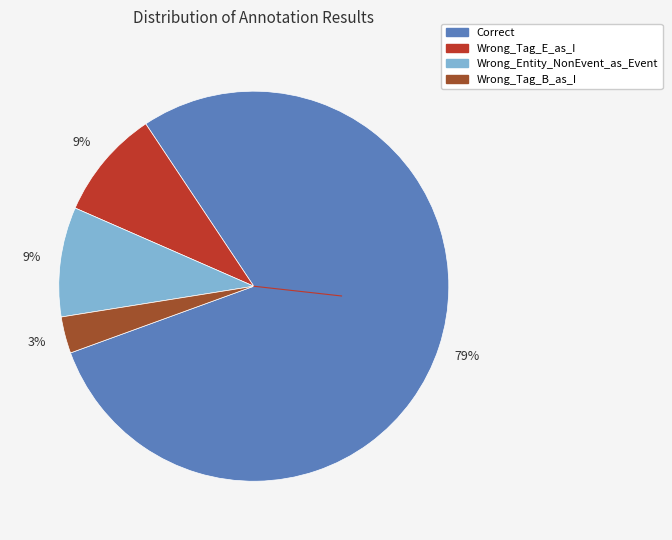

To the nearest percent, what is the combined percentage of Wrong_Tag_E_as_I and Wrong_Tag_B_as_I?

12%